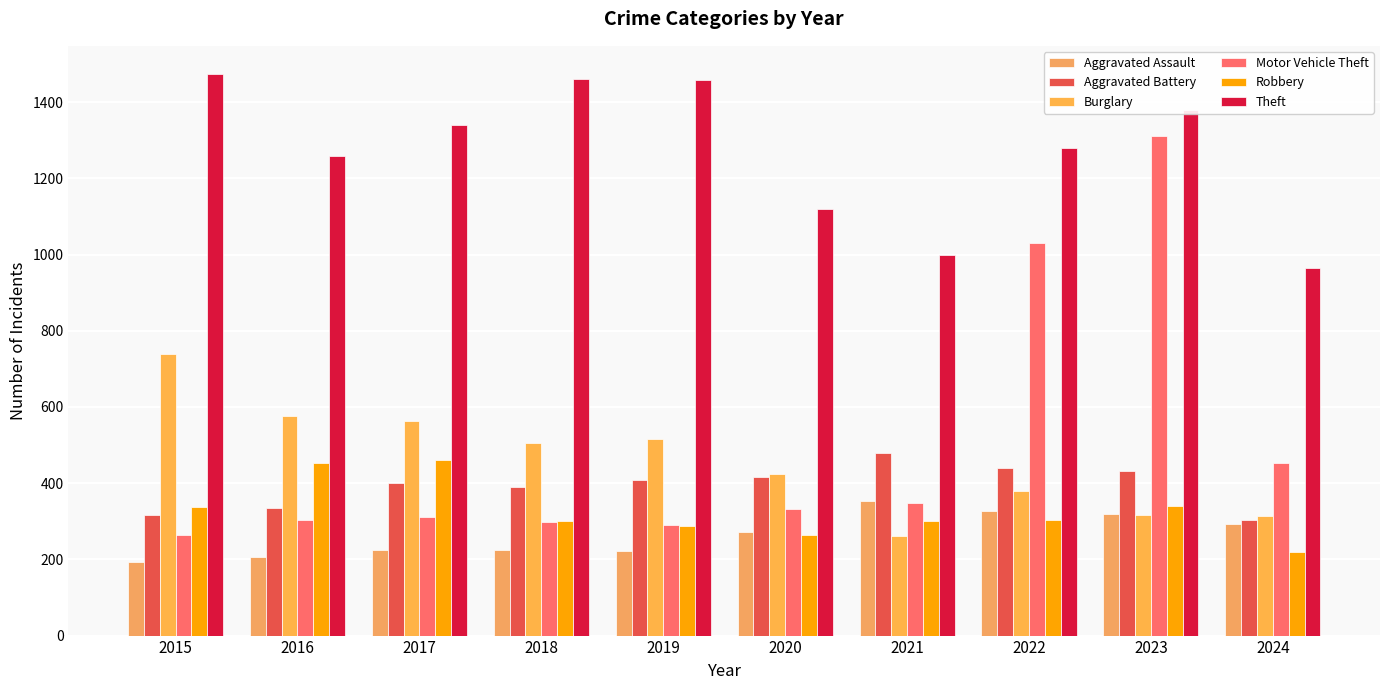

Is it true that Aggravated Battery equals 73 at 2016?

False